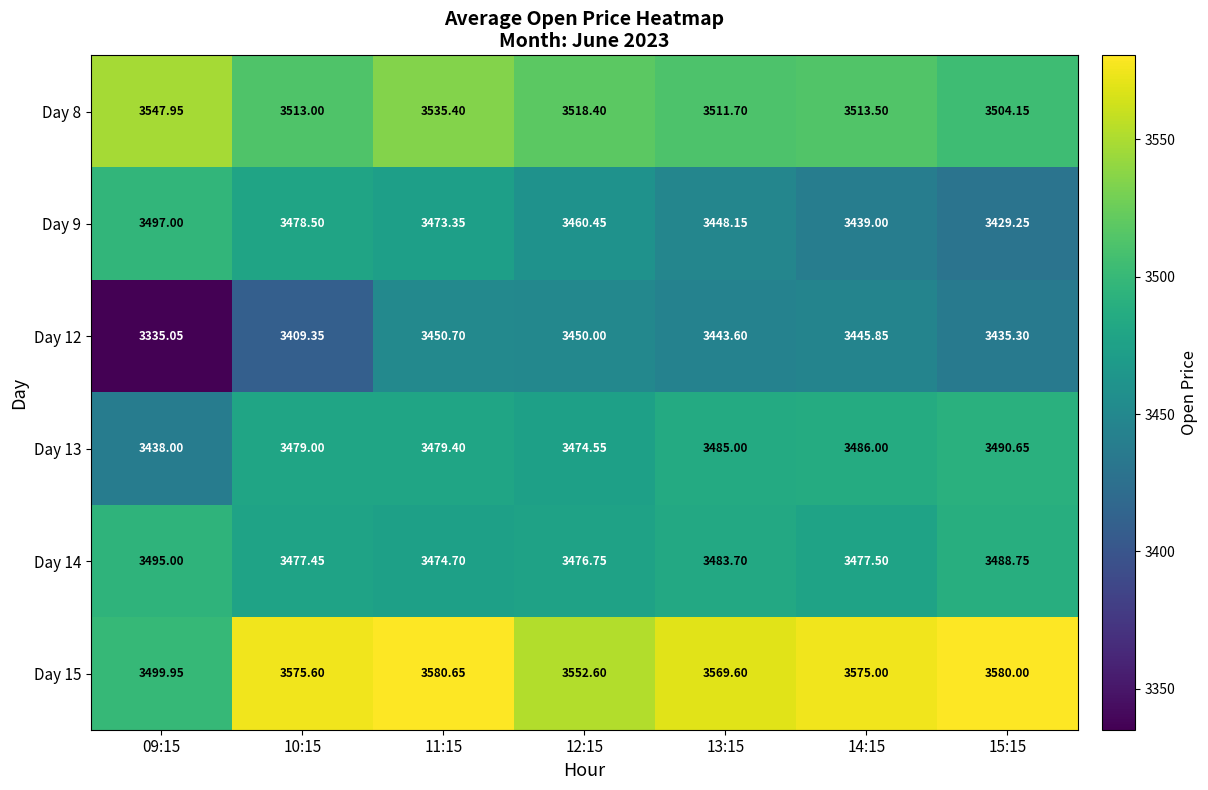

Is the value of Day 14 at 12:15 greater than the value of Day 8 at 14:15?

No